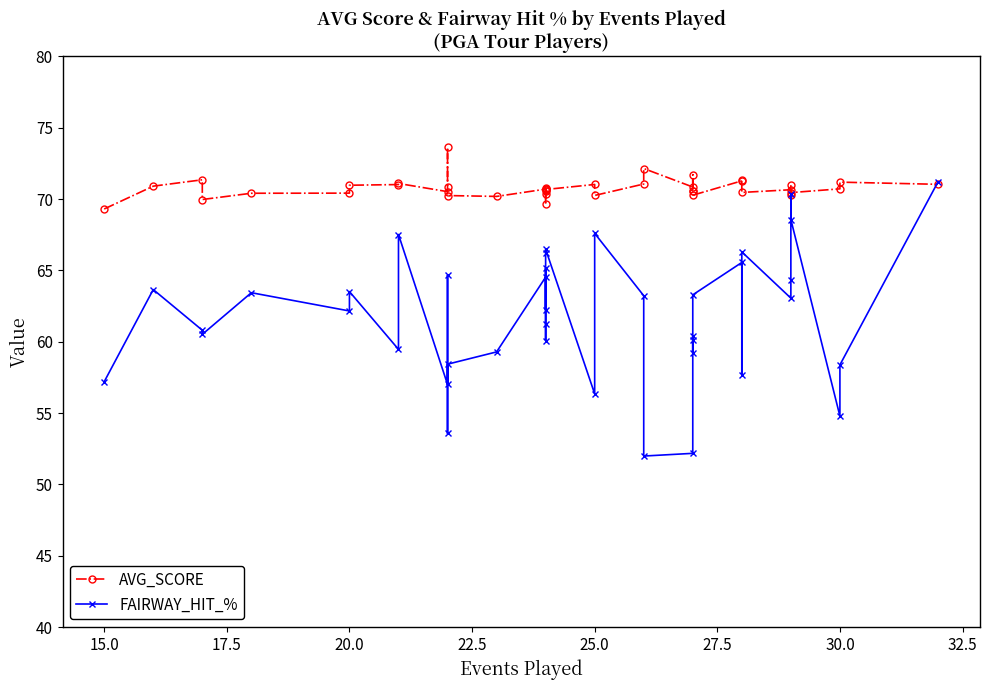

How many values in the AVG_SCORE series are below 70?

3